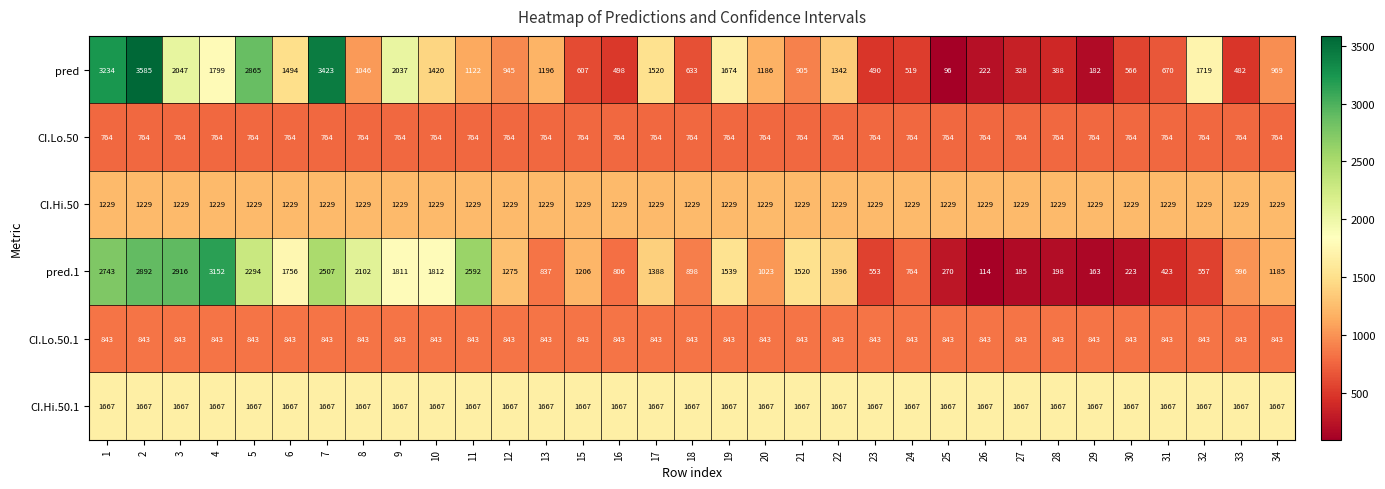

What is the total value across all series at 32?

6779